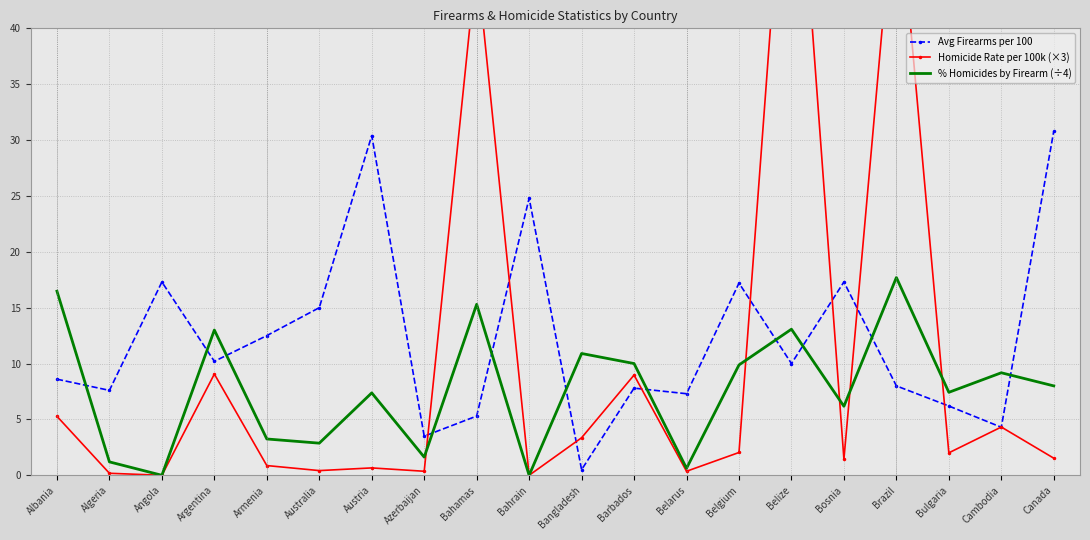

Reading left to right, transcribe all the data shown in this chart.

Avg Firearms per 100: Albania=8.6	Algeria=7.6	Angola=17.3	Argentina=10.2	Armenia=12.5	Australia=15.0	Austria=30.4	Azerbaijan=3.5	Bahamas=5.3	Bahrain=24.8	Bangladesh=0.5	Barbados=7.8	Belarus=7.3	Belgium=17.2	Belize=10.0	Bosnia=17.3	Brazil=8.0	Bulgaria=6.2	Cambodia=4.3	Canada=30.8
Homicide Rate per 100k (×3): Albania=5.3	Algeria=0.2	Angola=0.0	Argentina=9.1	Armenia=0.9	Australia=0.4	Austria=0.7	Azerbaijan=0.4	Bahamas=46.1	Bahrain=0.0	Bangladesh=3.4	Barbados=9.0	Belarus=0.4	Belgium=2.0	Belize=65.5	Bosnia=1.4	Brazil=54.3	Bulgaria=2.0	Cambodia=4.3	Canada=1.5
% Homicides by Firearm (÷4): Albania=16.5	Algeria=1.2	Angola=0.0	Argentina=13.0	Armenia=3.2	Australia=2.9	Austria=7.4	Azerbaijan=1.6	Bahamas=15.3	Bahrain=0.0	Bangladesh=10.9	Barbados=10.0	Belarus=0.6	Belgium=9.9	Belize=13.1	Bosnia=6.2	Brazil=17.7	Bulgaria=7.4	Cambodia=9.2	Canada=8.0